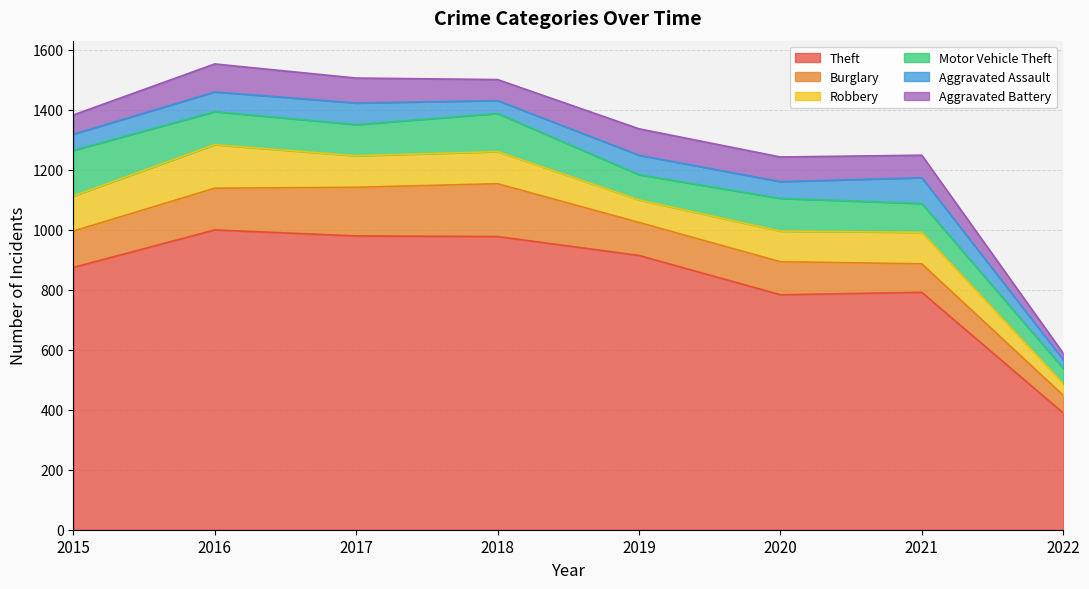

What is the total value across all series at 2021?

1248